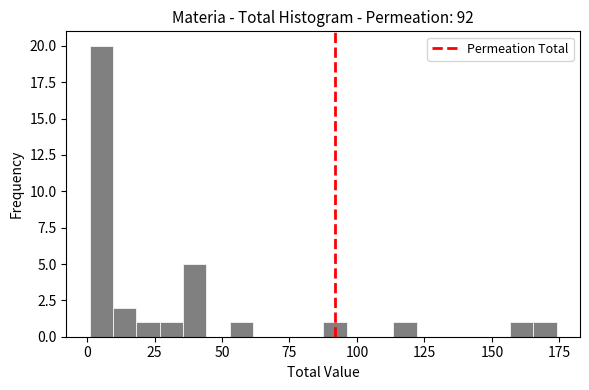

Read against the x-axis, roughly where is the centre of the tallest bar?

5